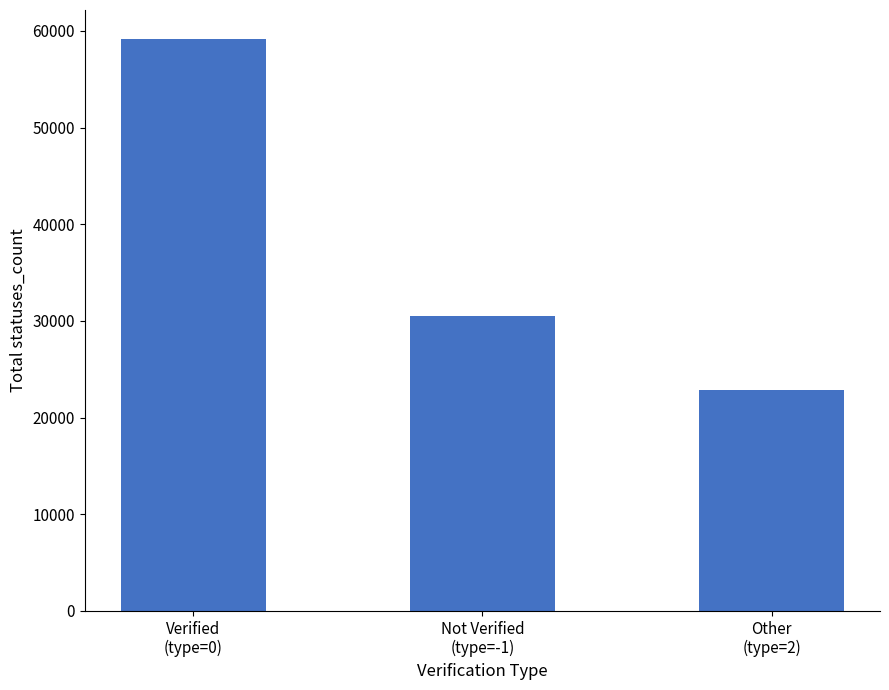

What is the label of the 2nd bar from the right?

Not Verified
(type=-1)